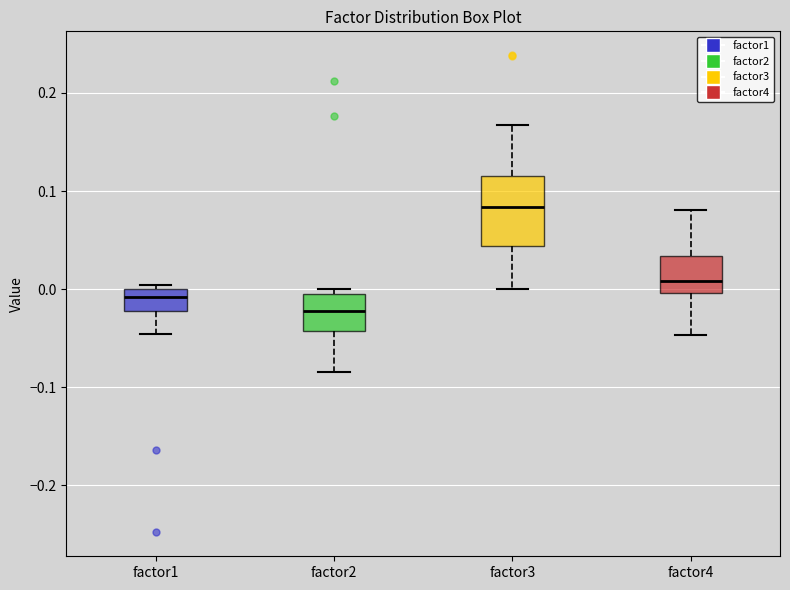

Comparing the boxes themselves (not the whiskers), which one is the tallest?

factor3